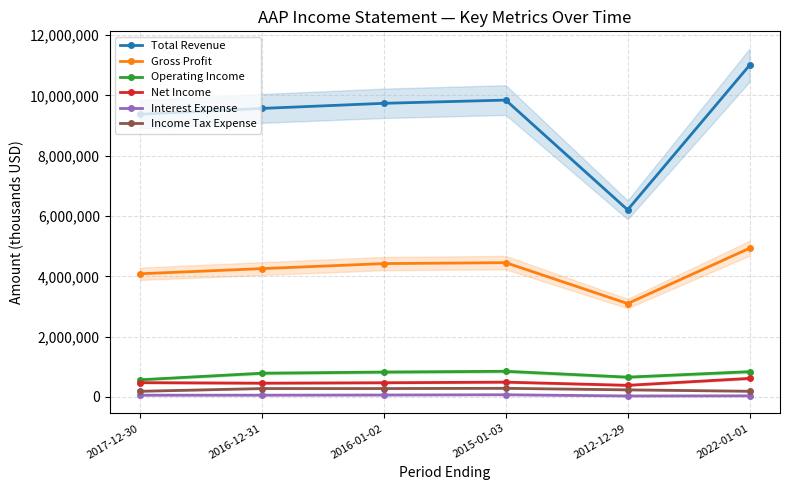

At which label does Gross Profit first exceed 4422800?

2015-01-03